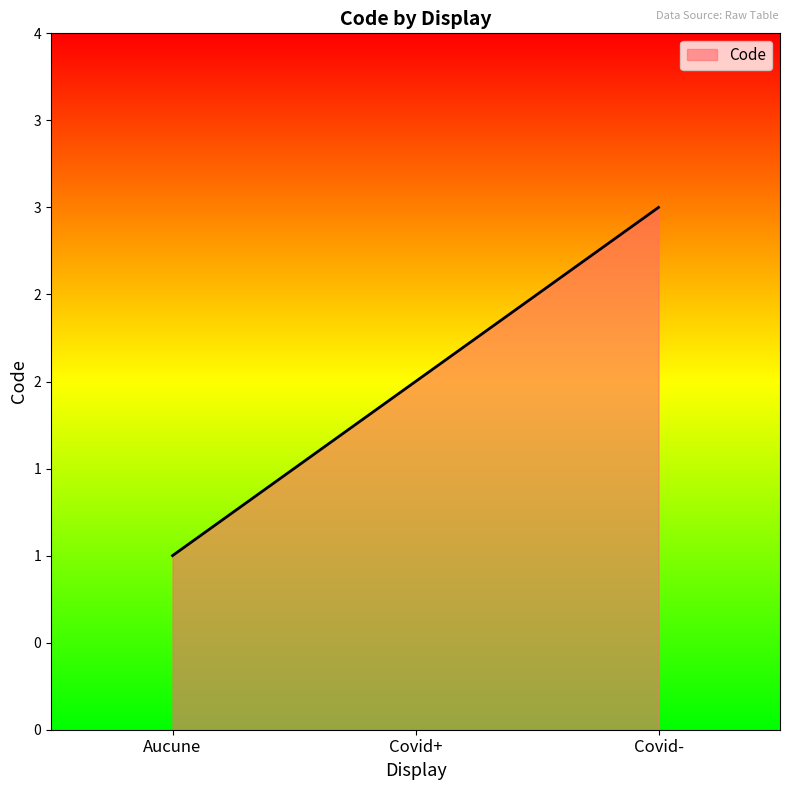

What value does the data have at Covid-?

3